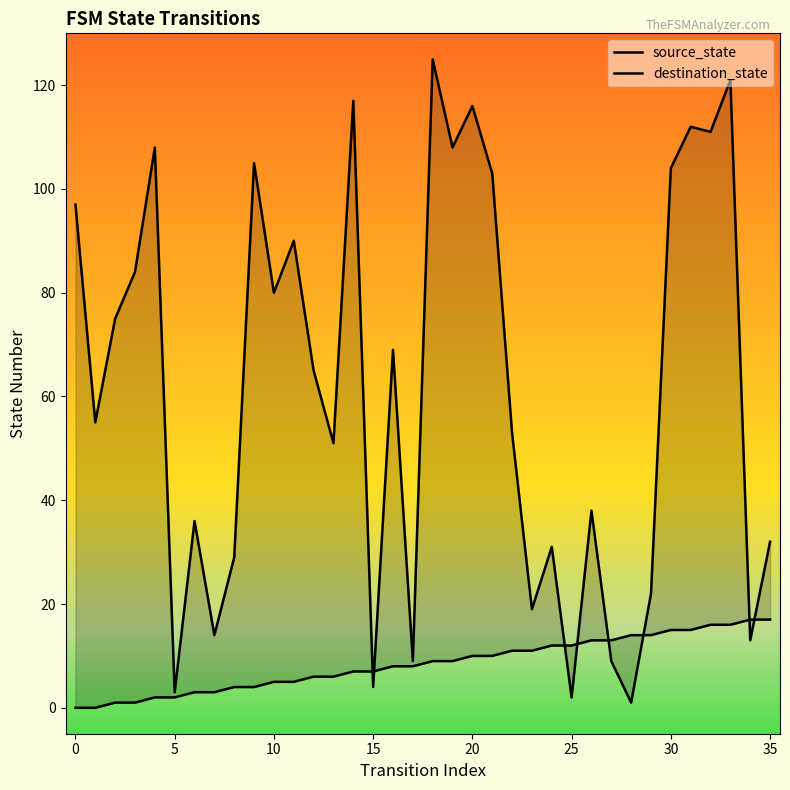

What is the difference between the destination_state values at 27 and 32?

102